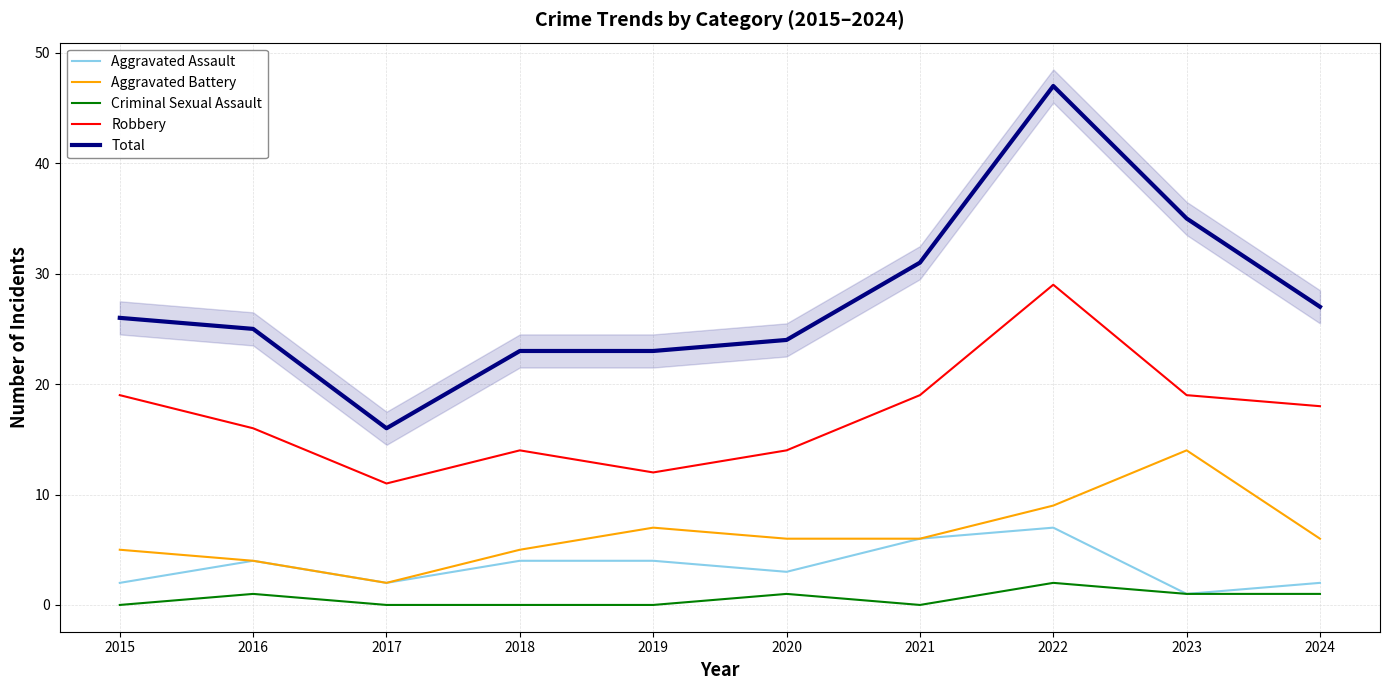

Read the Aggravated Battery value at 2016.

4